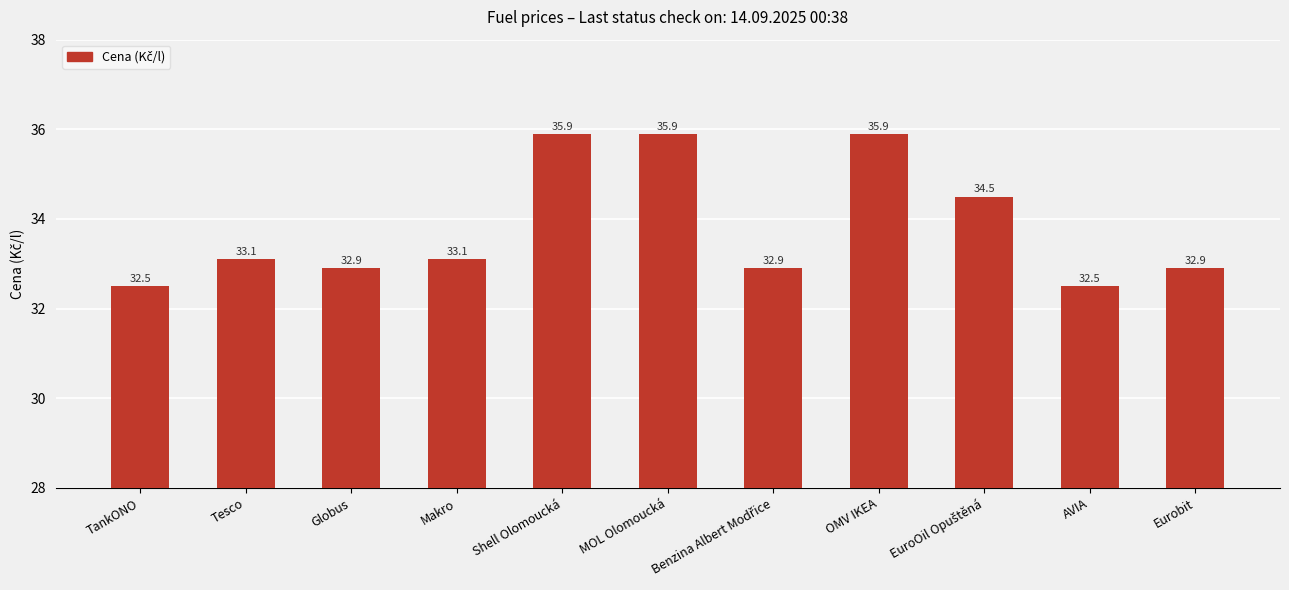

True or false: the data shows 52.5 at Globus.

False